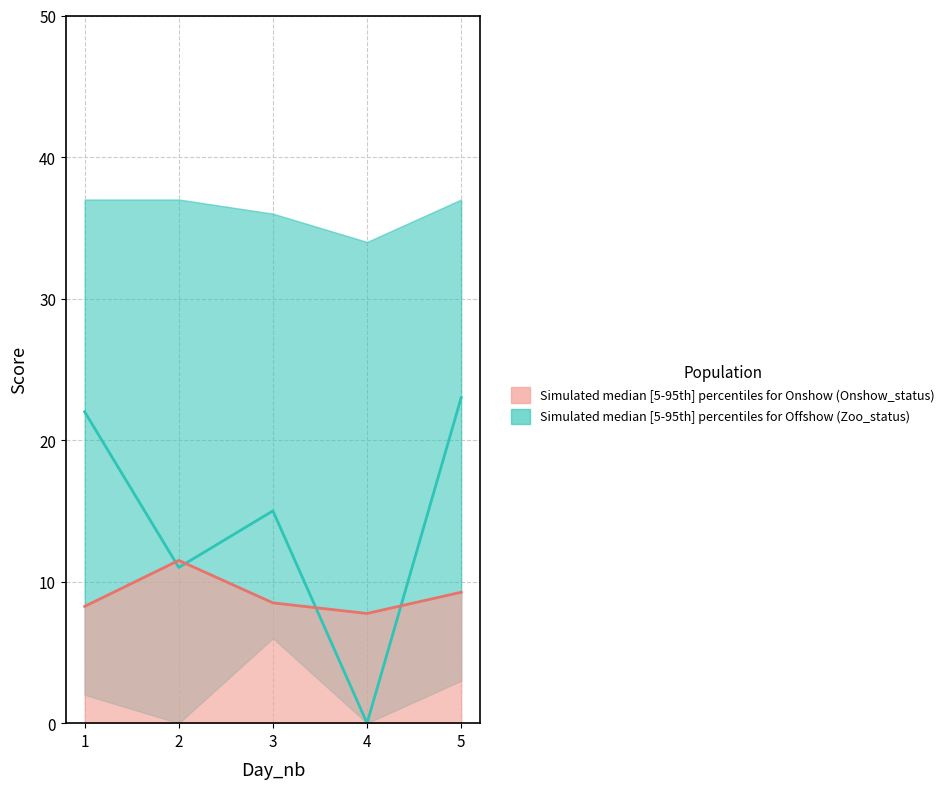

What is the difference between the maximum and second lowest values in the offshow_upper series?

1.0